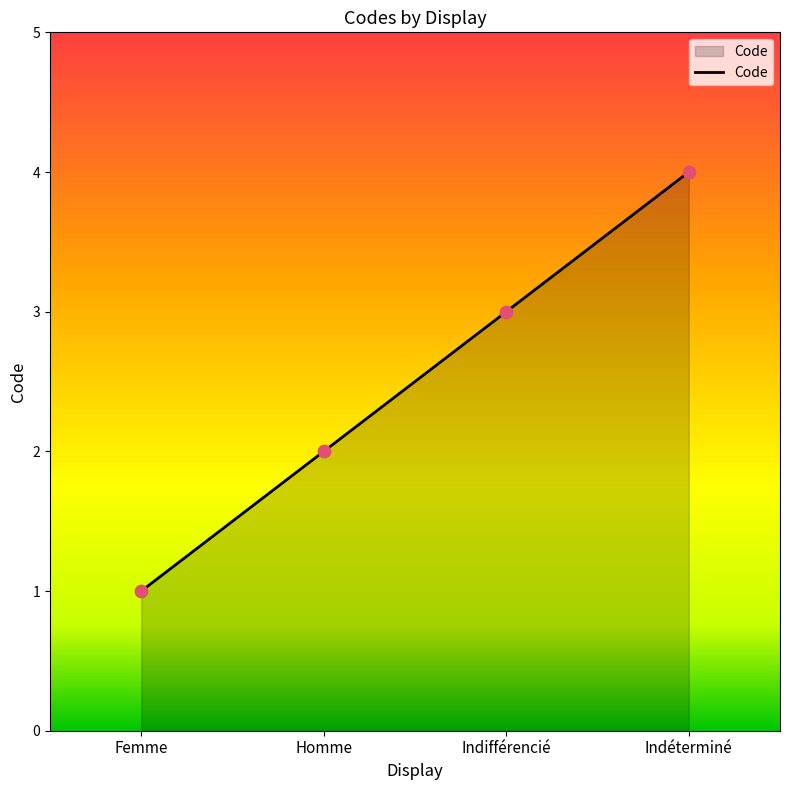

What is the ratio of the value at Indéterminé to the value at Homme?

2.0